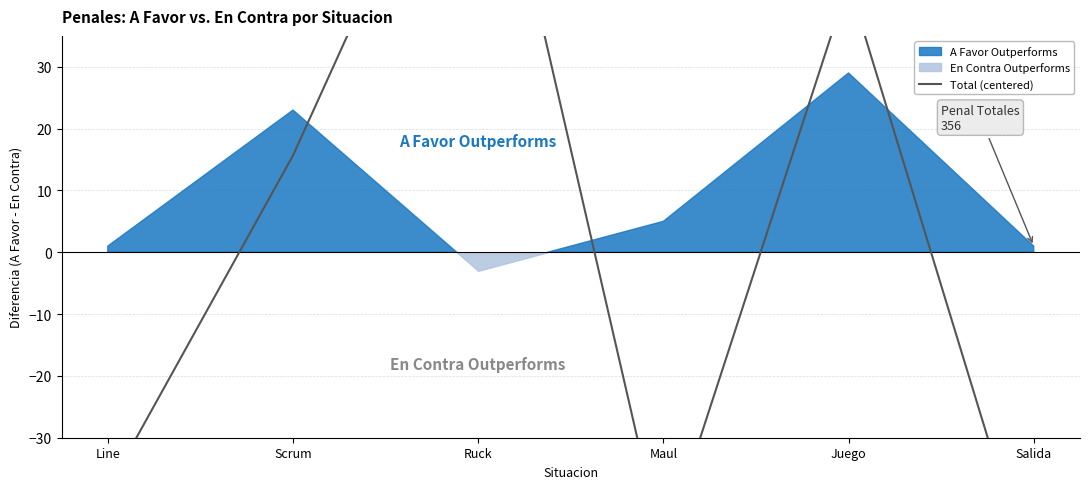

How many points are higher than both their immediate neighbors (excluding endpoints)?

2